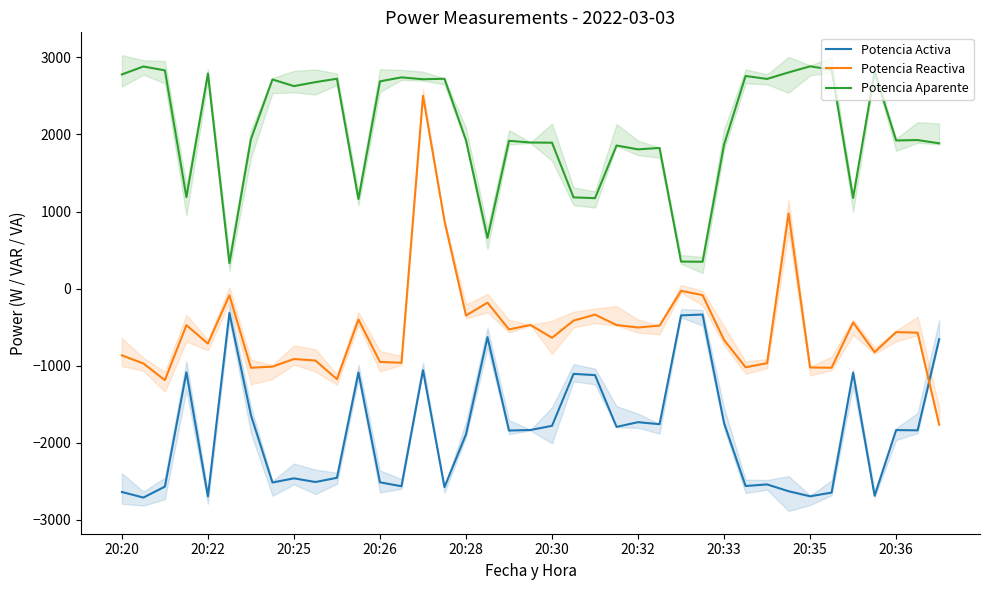

At which label is Potencia Reactiva closest to 367?

26